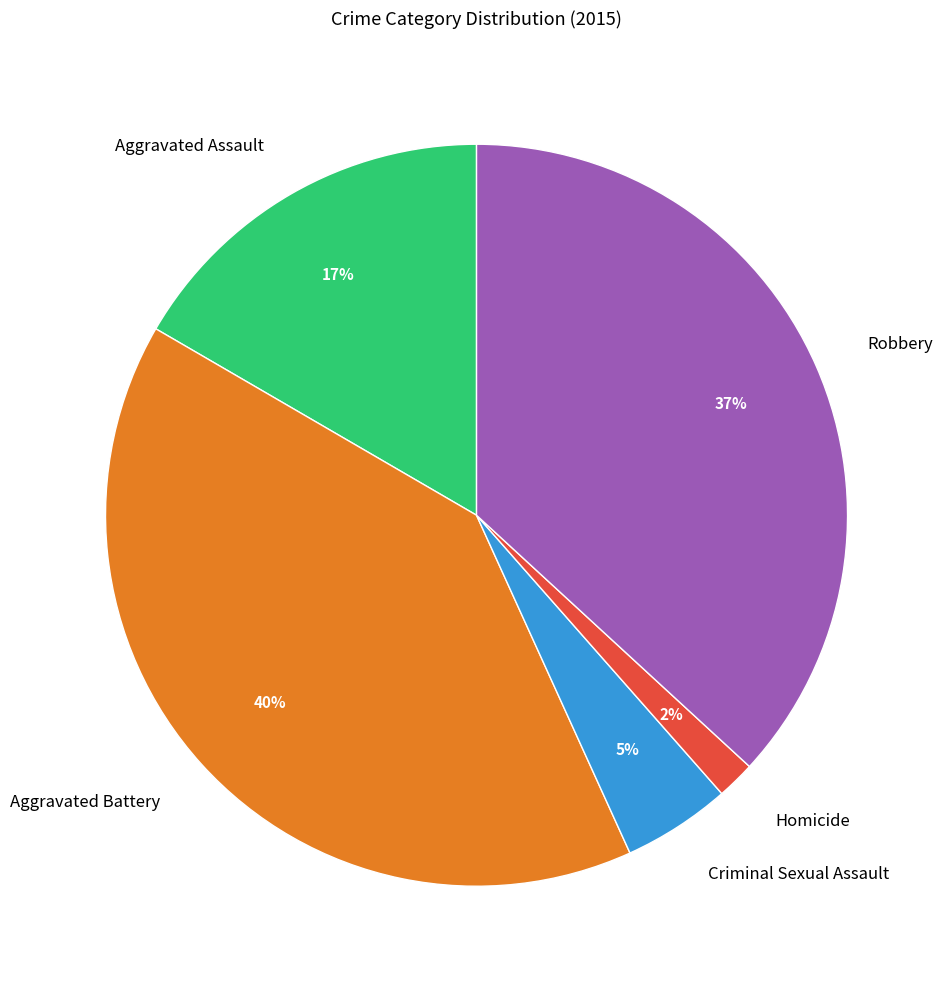

Which has a higher value, Aggravated Battery or Robbery?

Aggravated Battery